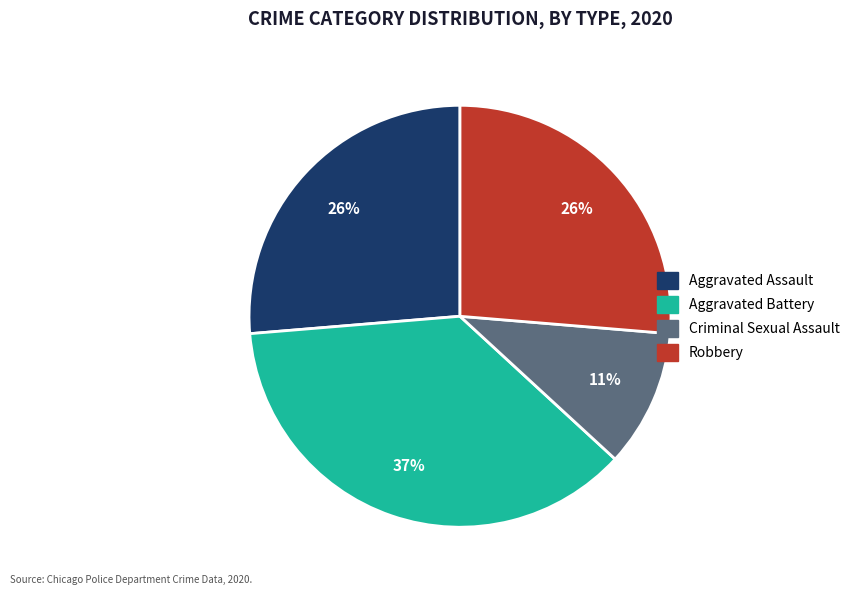

Which slice is the smallest?

Criminal Sexual Assault